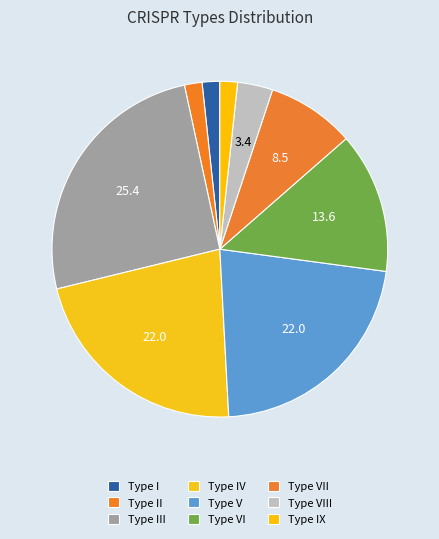

Which slice is the smallest?

I